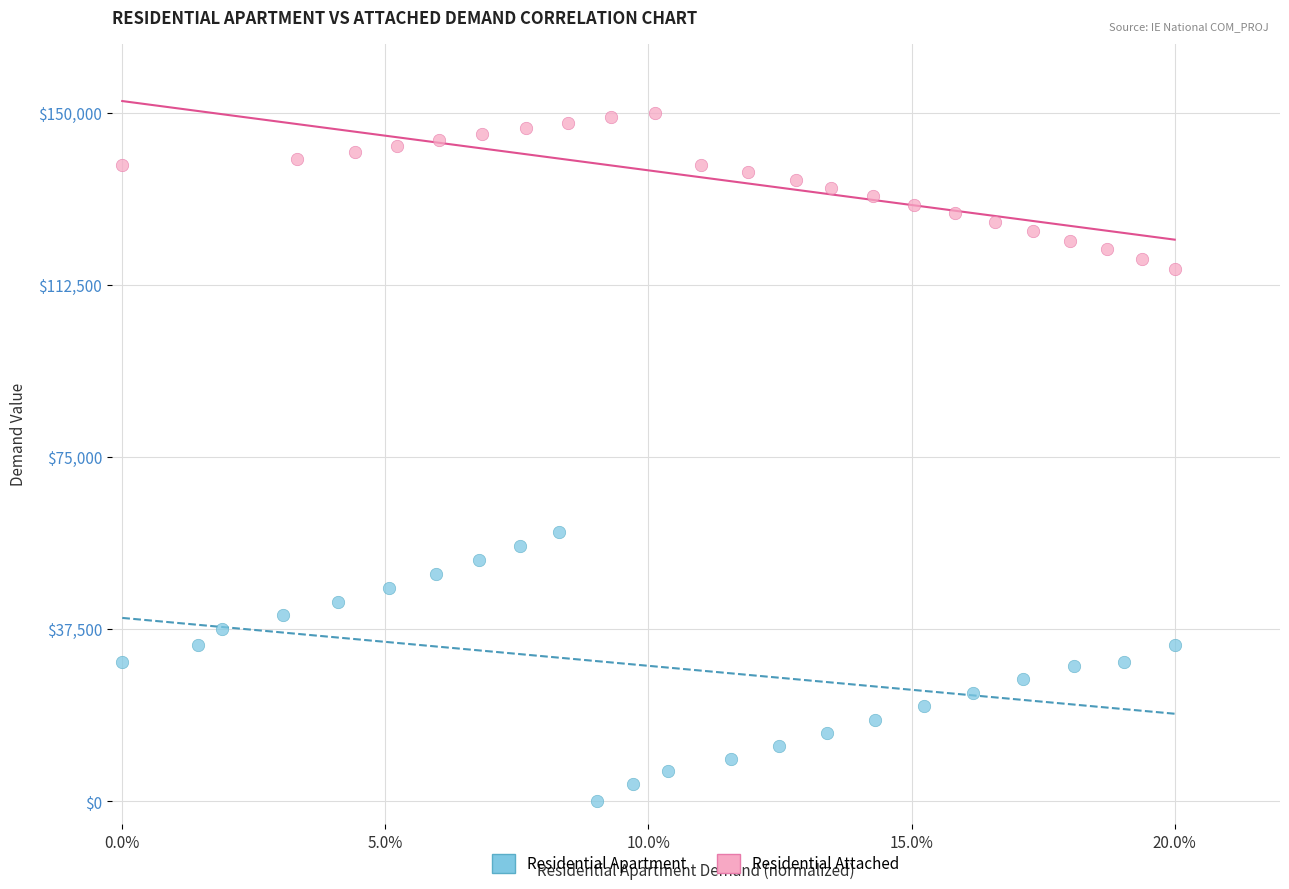

Which series has the largest Y range (max minus min)?

Residential Apartment